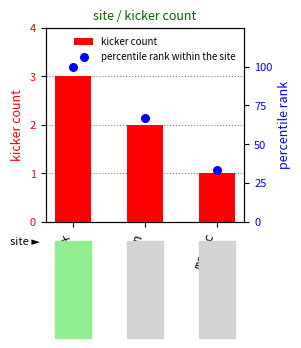

What is the total value across all series at fox?

103.0